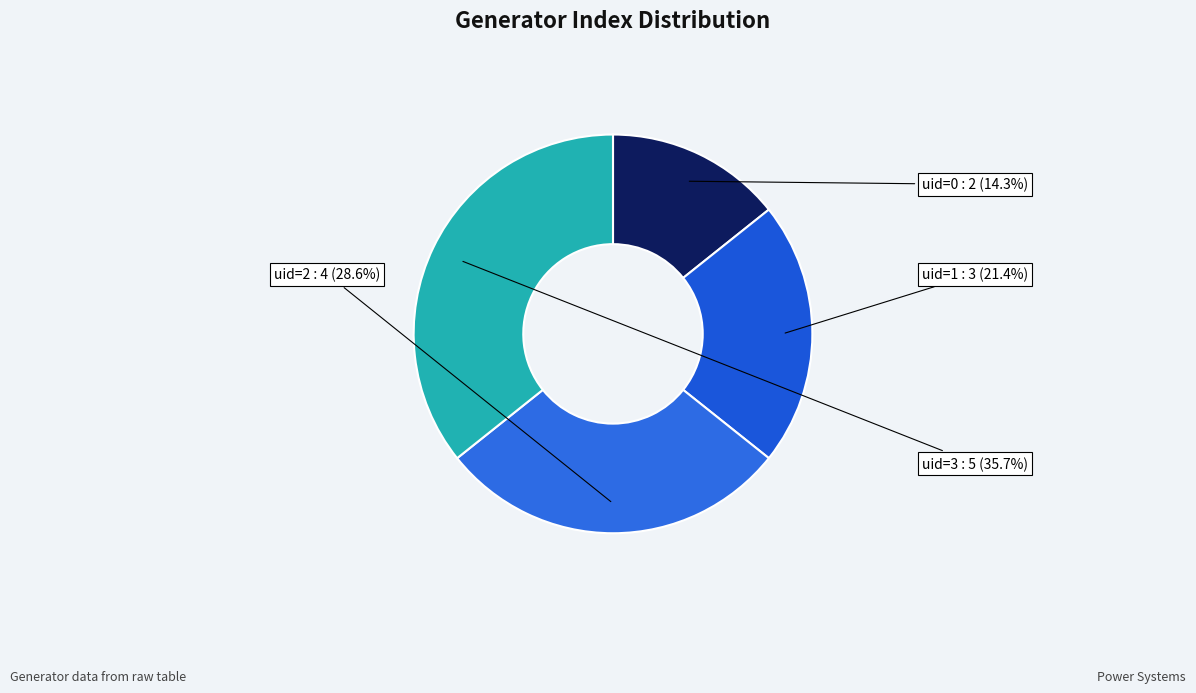

To the nearest percent, what is the difference between the largest and smallest slice percentages?

21%